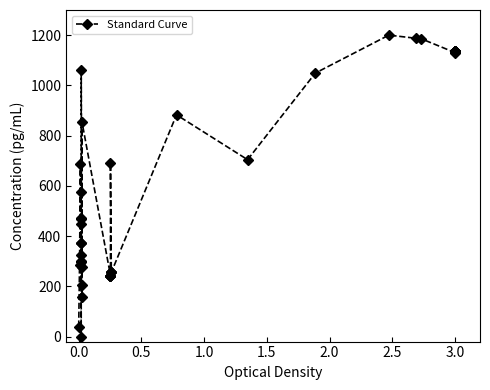

How many interior local valleys (lower than both neighbors) does the data have?

4